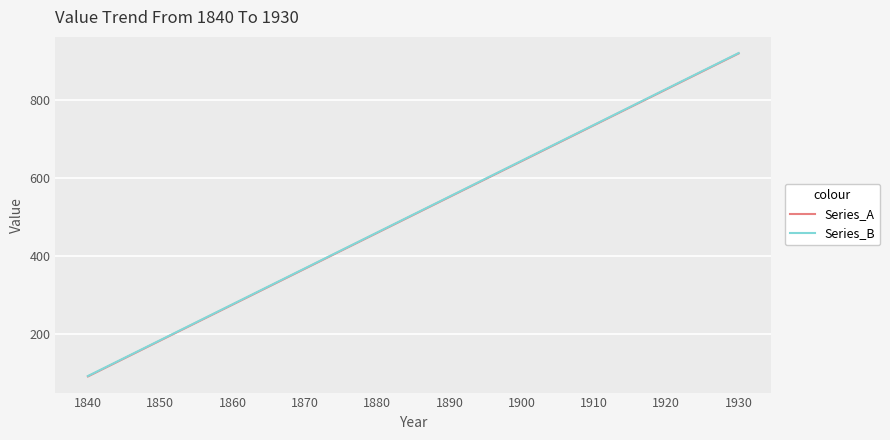

At which category is the sum across all series the highest?

1930